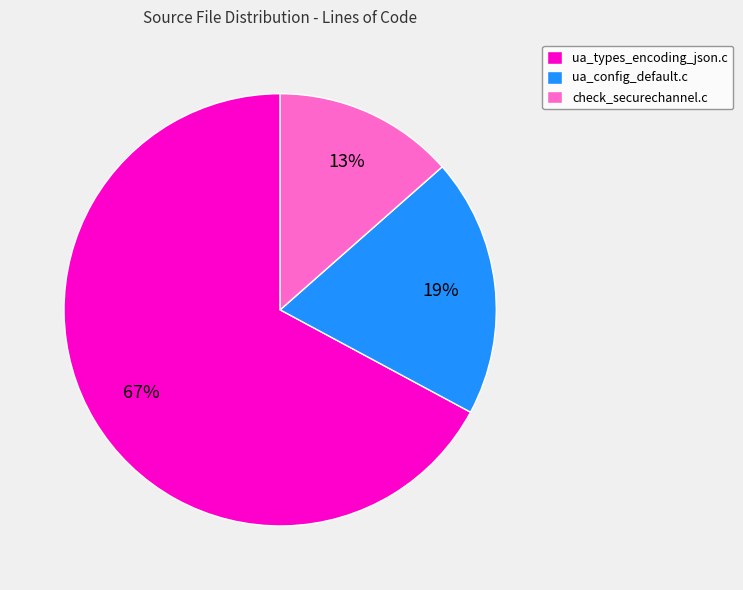

The check_securechannel.c slice represents 13% of the pie. True or false?

True